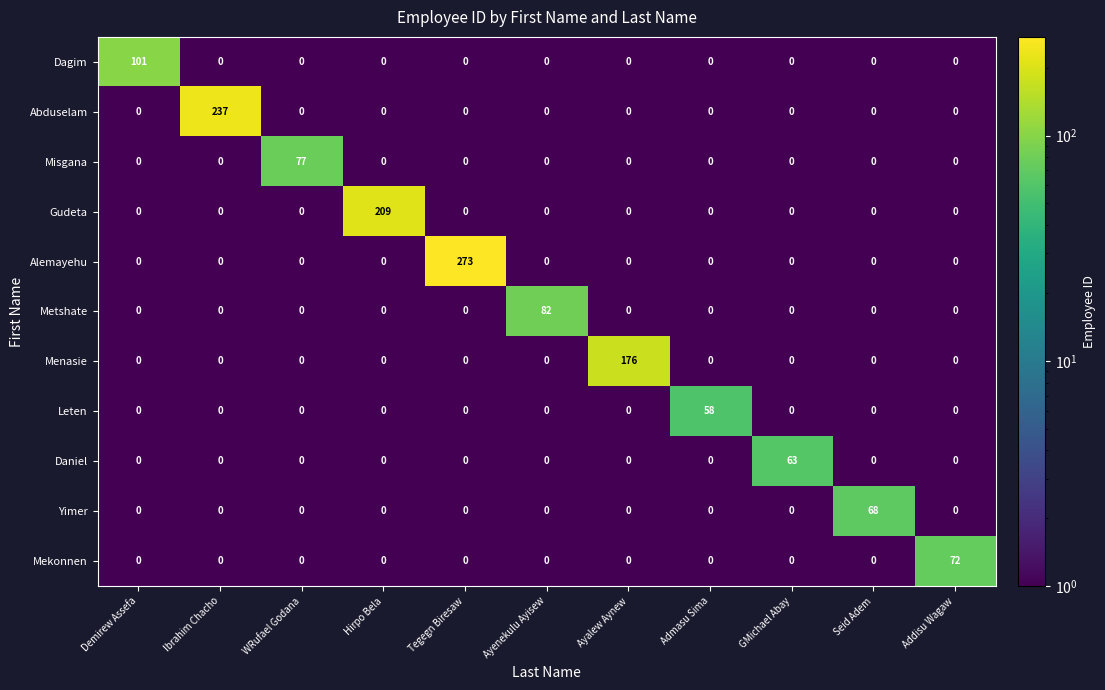

Between Ibrahim Chacho and Admasu Sima, which series saw the biggest shift?

Abduselam